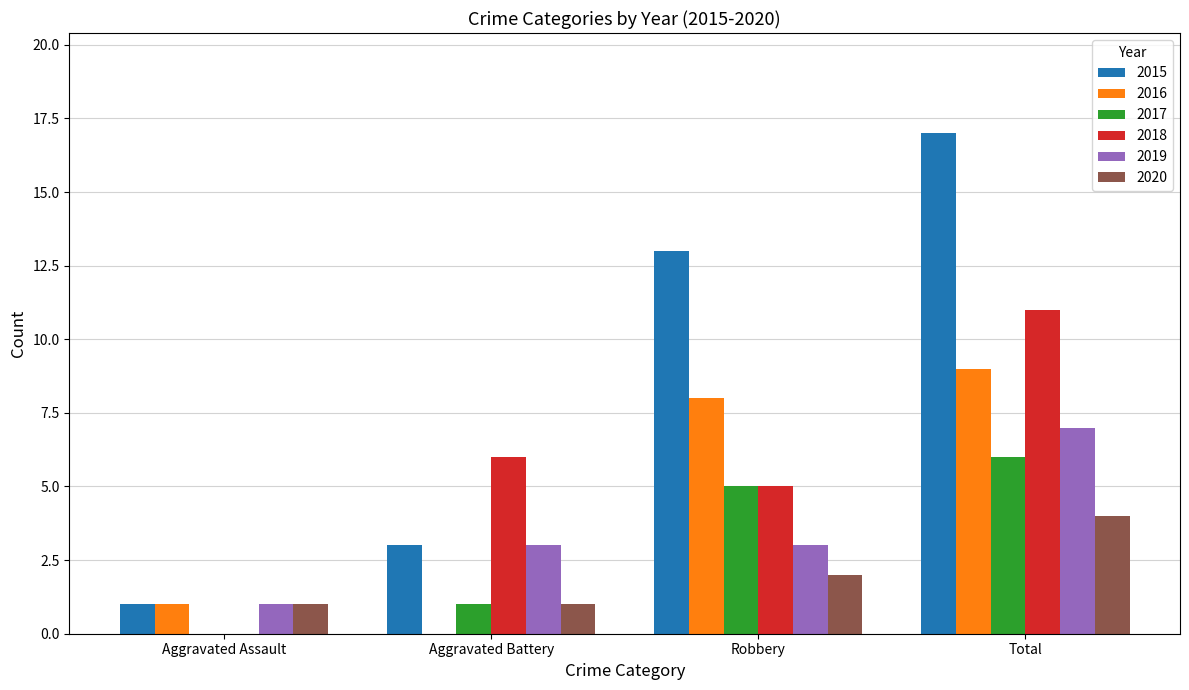

The value of 2018 at Aggravated Assault is -3. True or false?

False